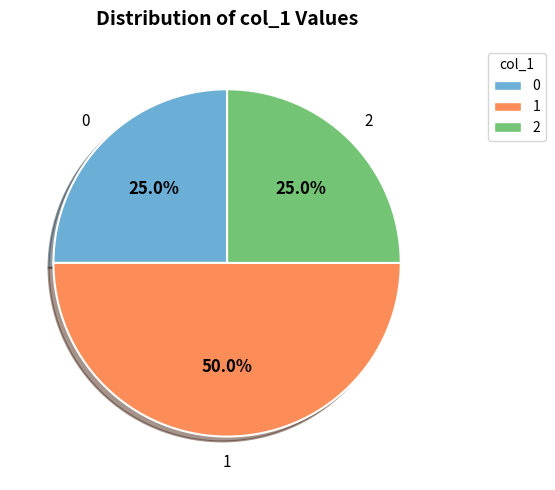

Count the number of slices in the pie.

3